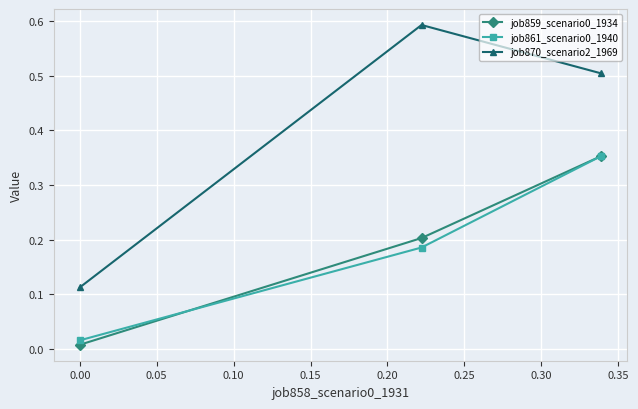

Which series has the widest spread of values?

job870_scenario2_1969